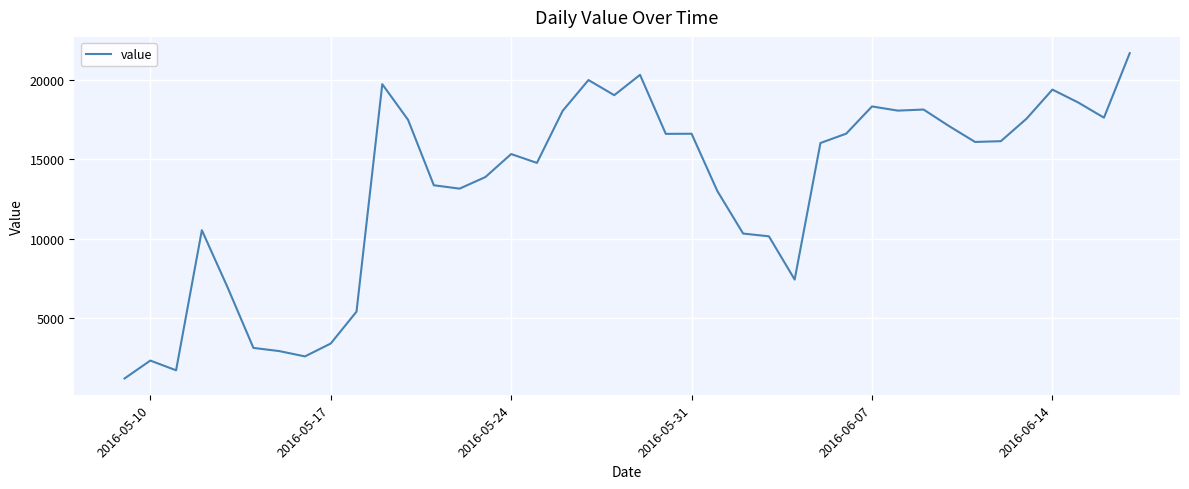

What is the difference between the maximum and minimum values?

20490